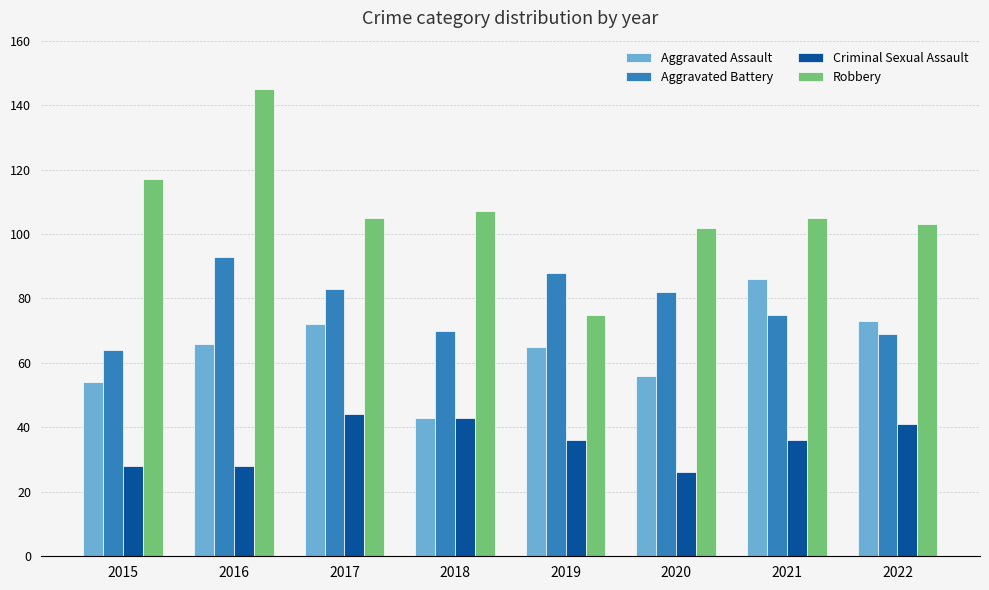

What is the highest value of the Aggravated Assault series?

86